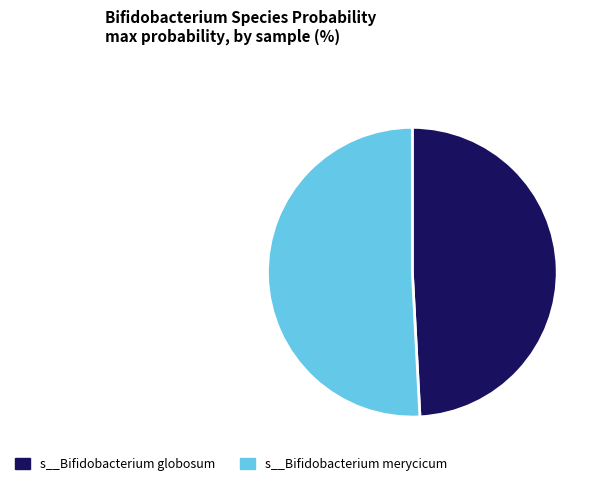

How many slices are in this pie chart?

2